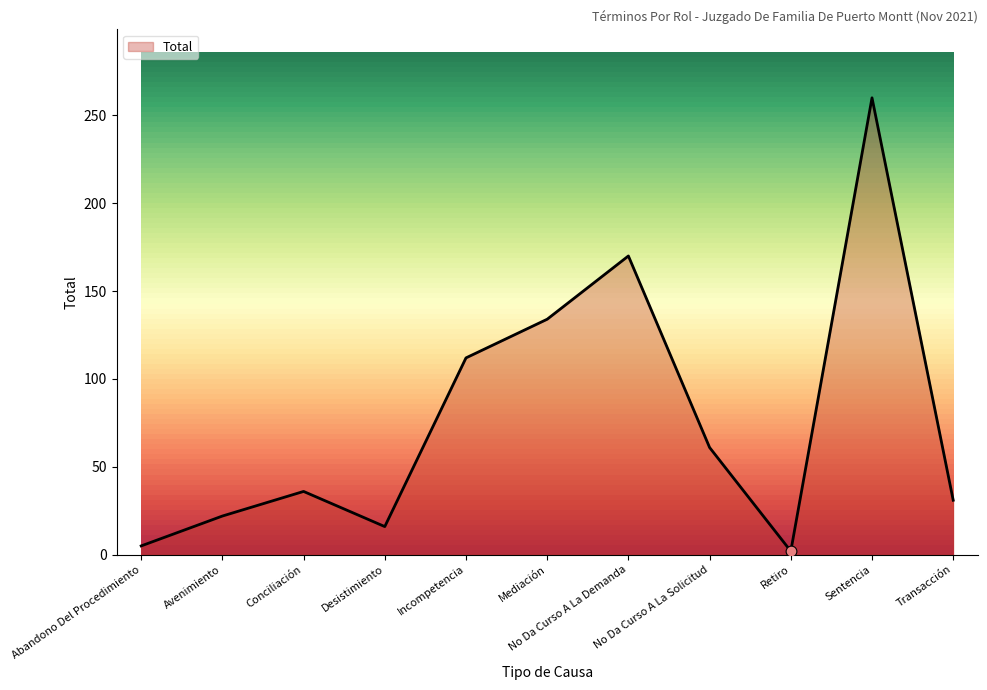

What is the change in value from Incompetencia to No Da Curso A La Demanda?

+58